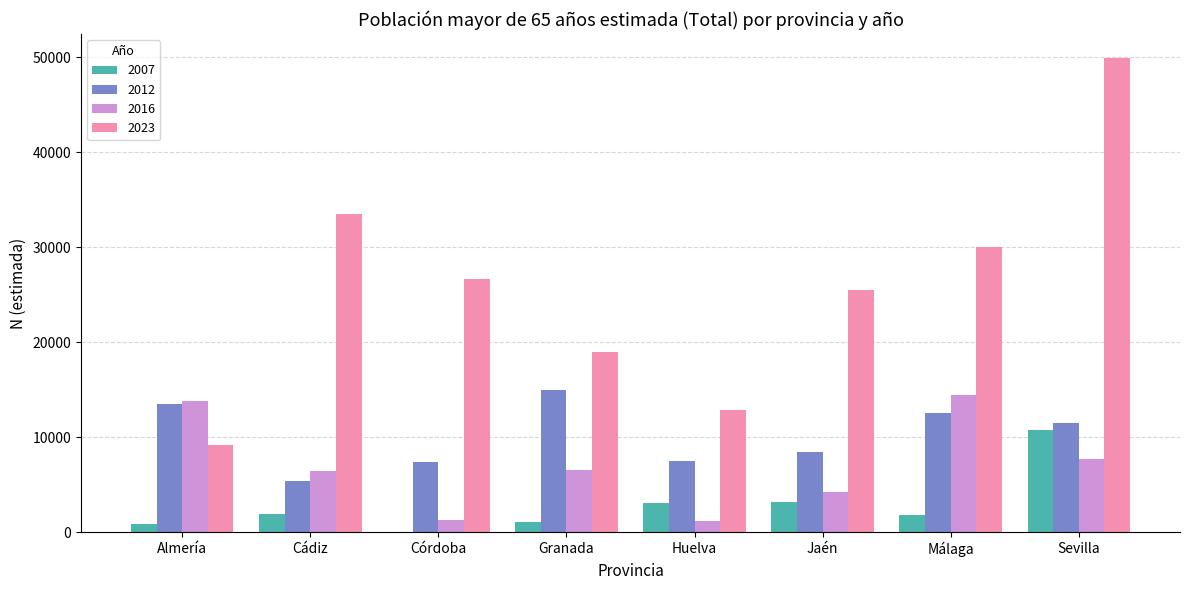

What is the spread (max minus min) of values at Jaén?

22243